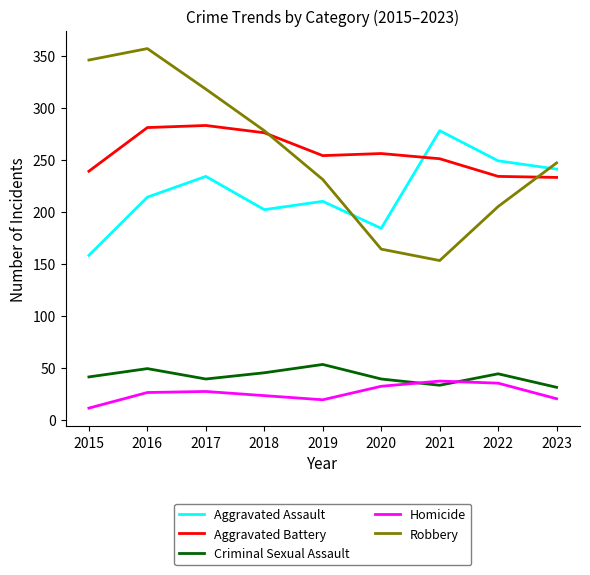

Rank the series at 2016 from highest to lowest value.

Robbery, Aggravated Battery, Aggravated Assault, Criminal Sexual Assault, Homicide